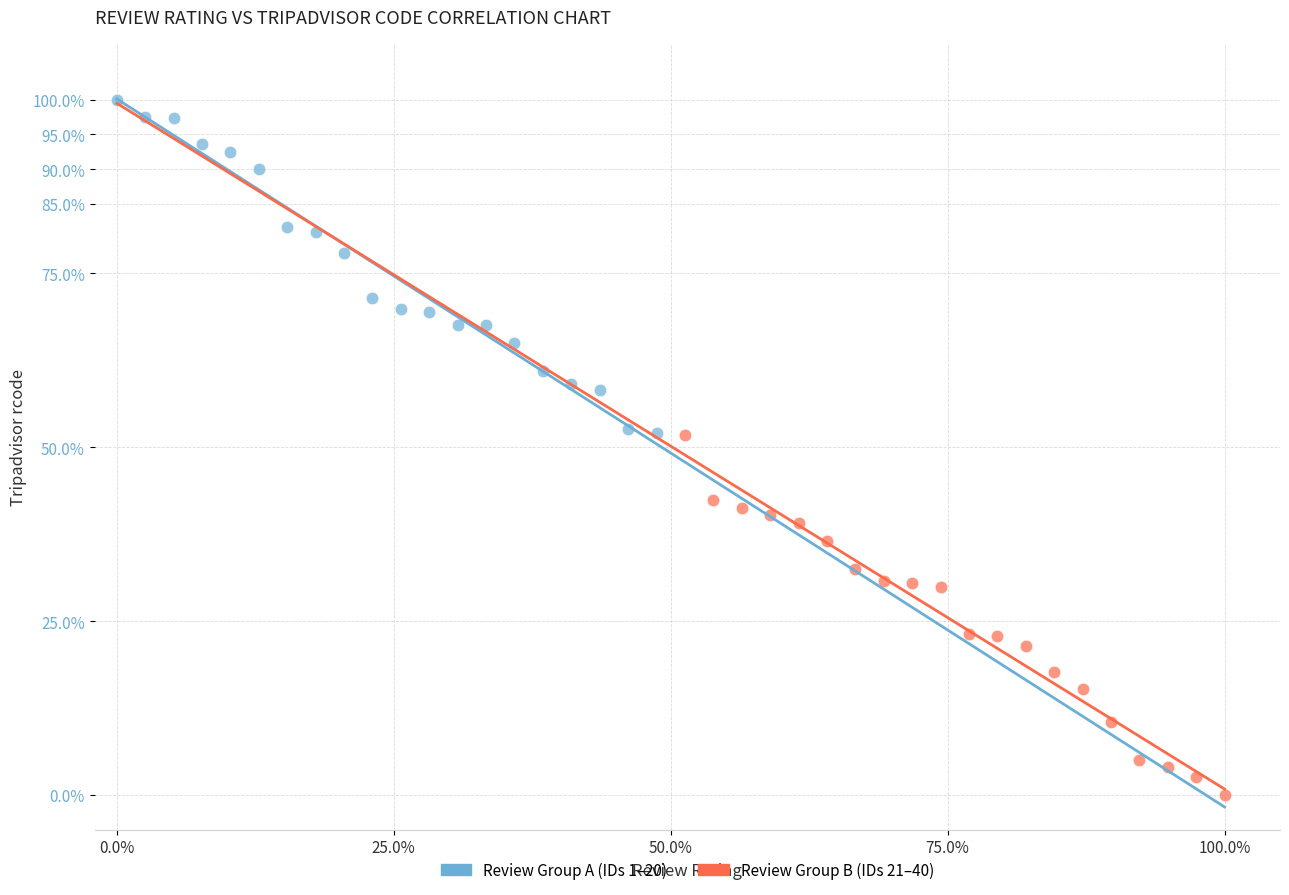

Which series contains the highest Y value?

Review Group A (IDs 1–20)